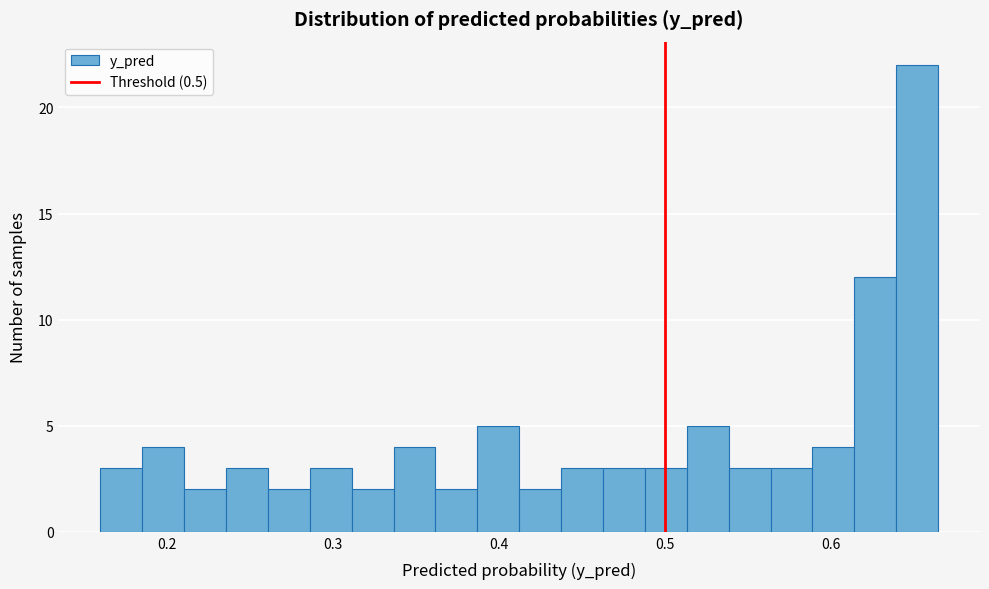

Around what value on the x-axis is the tallest bar? Give the approximate position of its centre, as read against the axis.

0.65